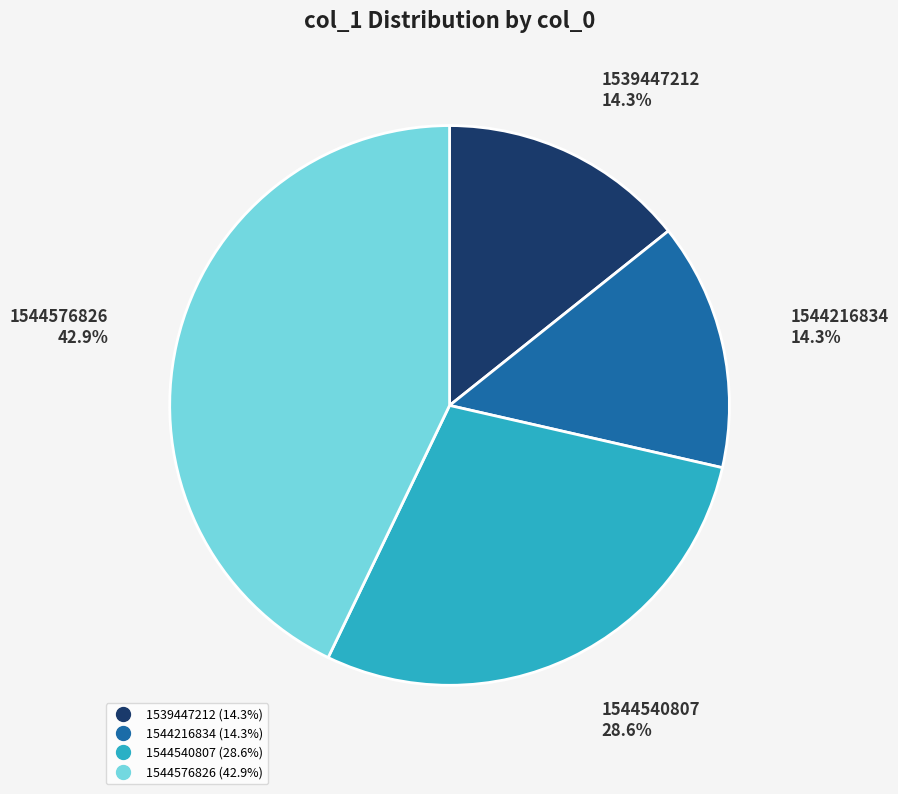

Does any single category account for the majority?

No